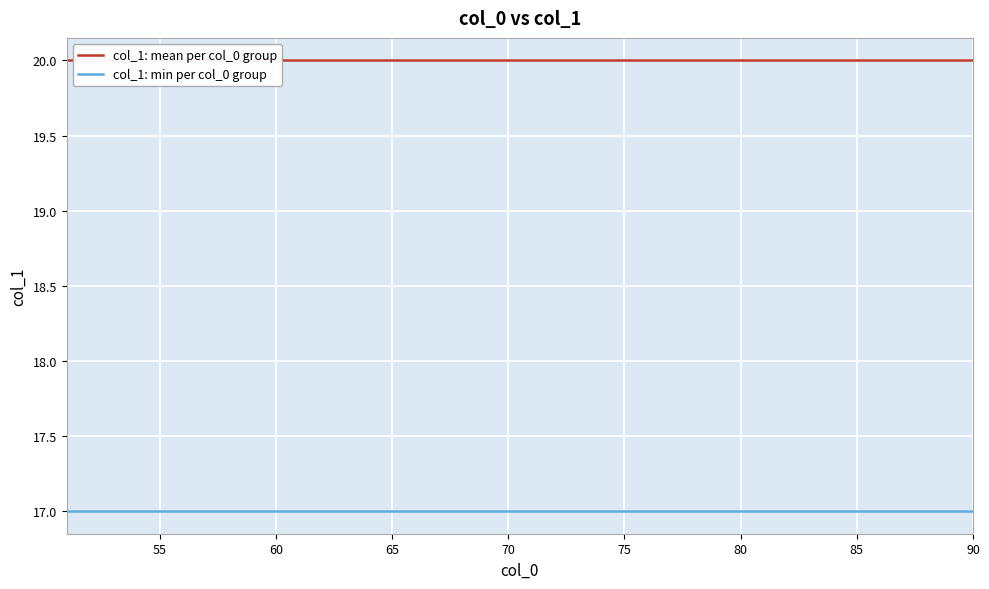

Does the chart display data point markers on the line(s)?

No